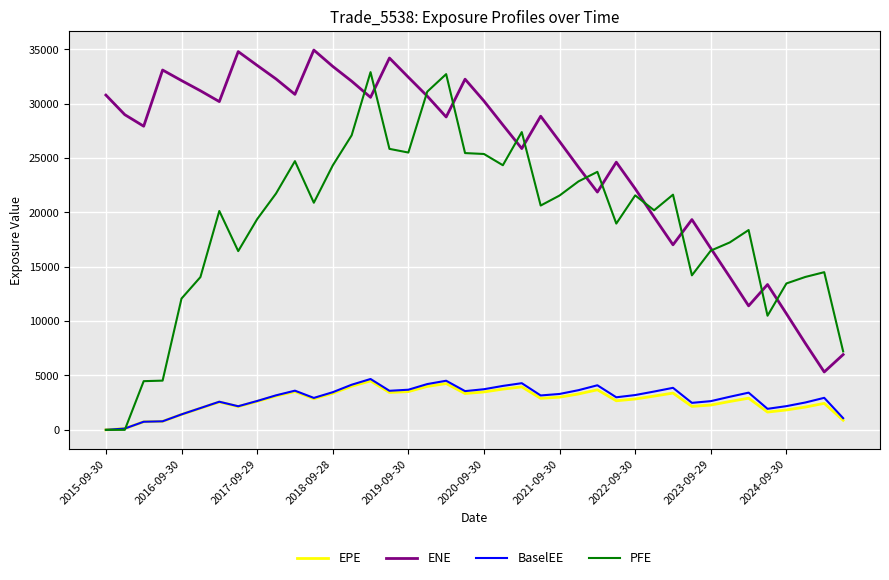

What is the sum of all BaselEE values?

116169.8